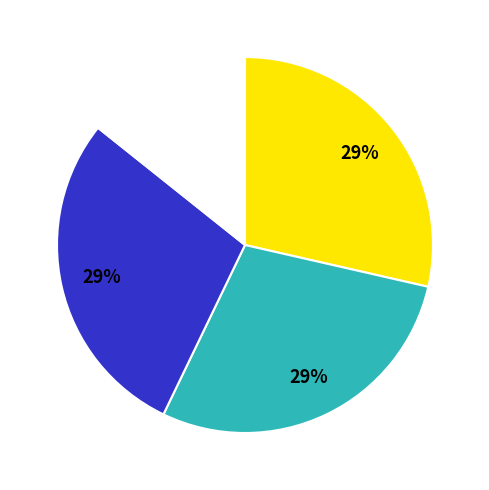

How many slices are in this pie chart?

4